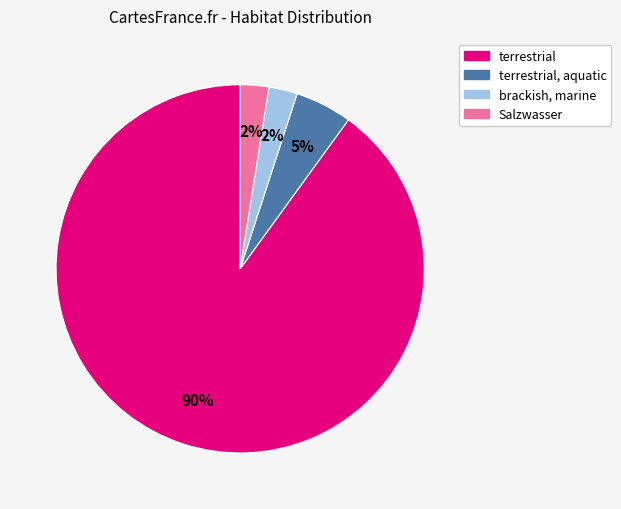

Do terrestrial, aquatic and Salzwasser together represent more than half of the pie?

No